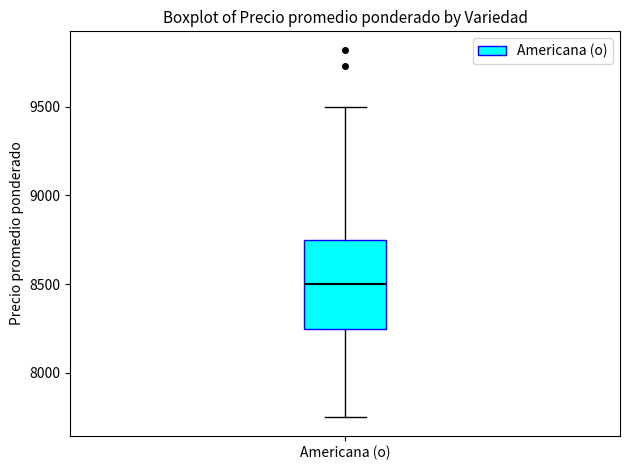

Transcribe this box plot: give where the median line is, the range the box spans, and where the two whiskers end, as read against the y-axis. The values are not printed on the chart, so give them approximately, as read against the axis.

median 8500, box 8250 to 8750, whiskers 7750 to 9500